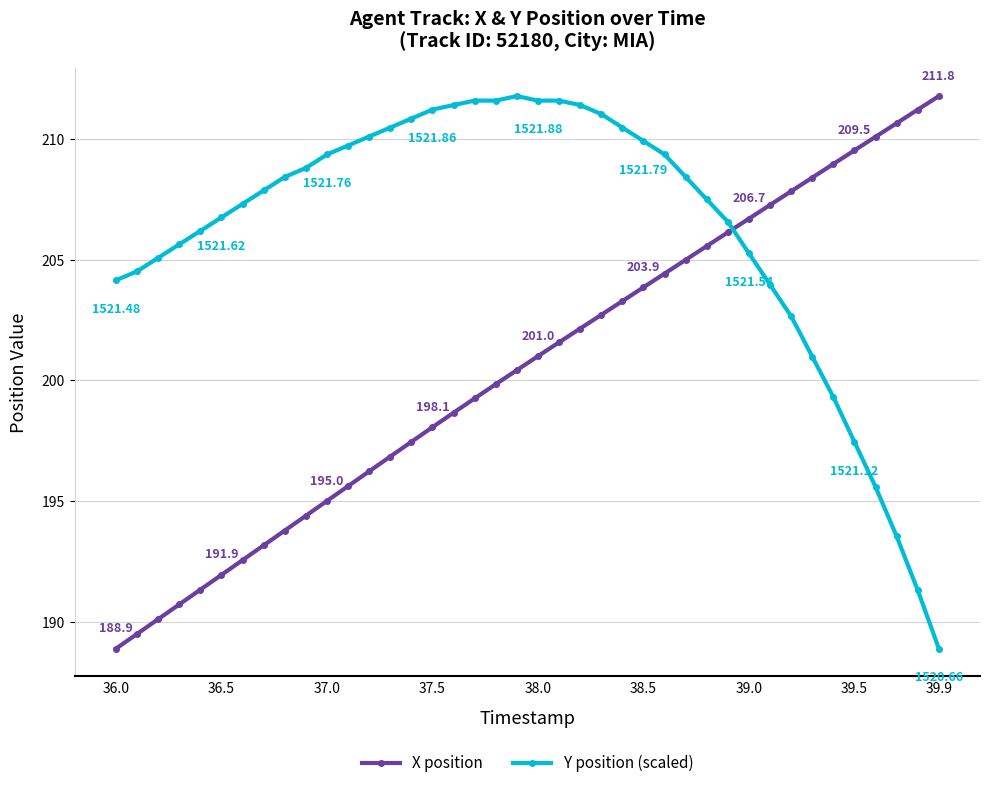

Which series has the largest total across all categories?

Y position (scaled)